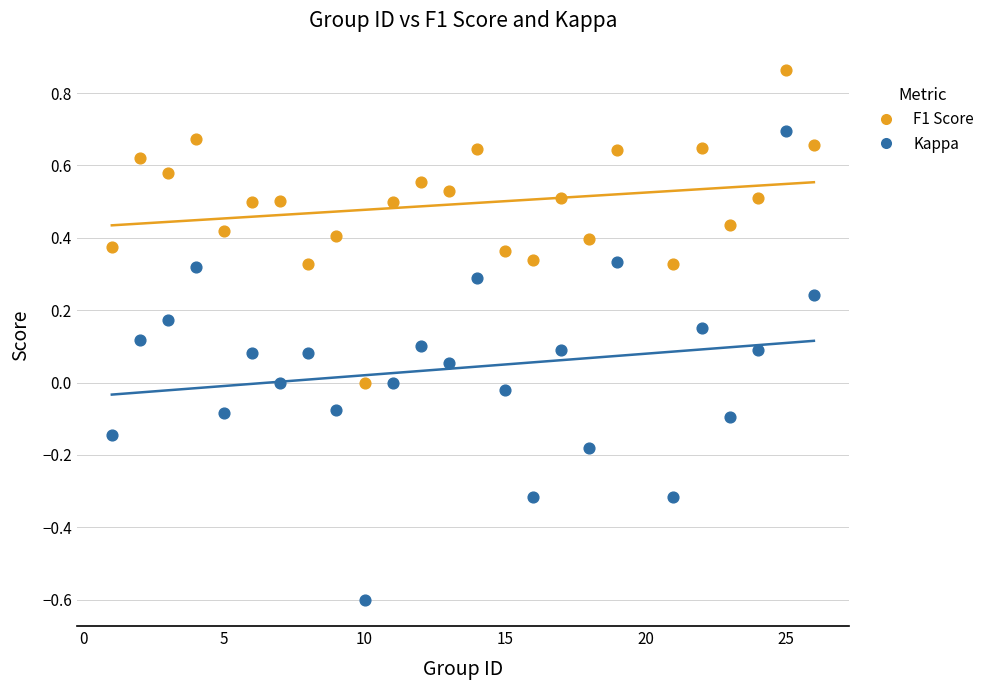

Which series has the largest Y range (max minus min)?

Kappa